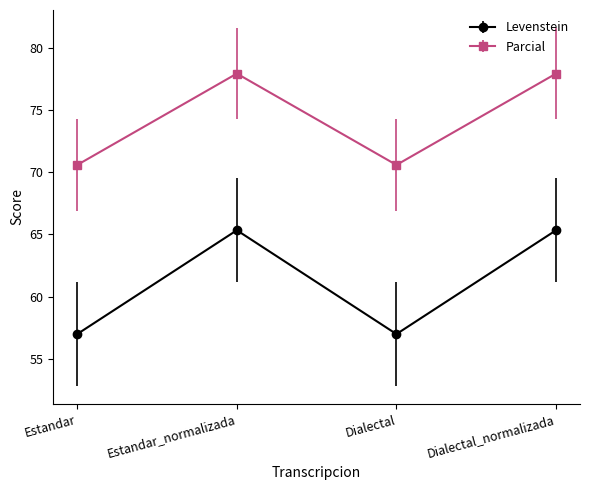

Rank the series by their maximum value, from highest to lowest.

Parcial, Levenstein